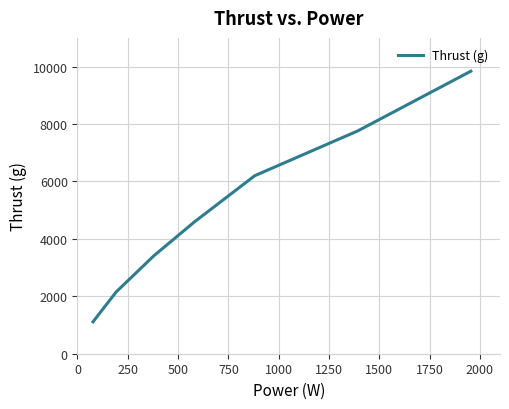

What is the difference between the second highest and second lowest values?

5610